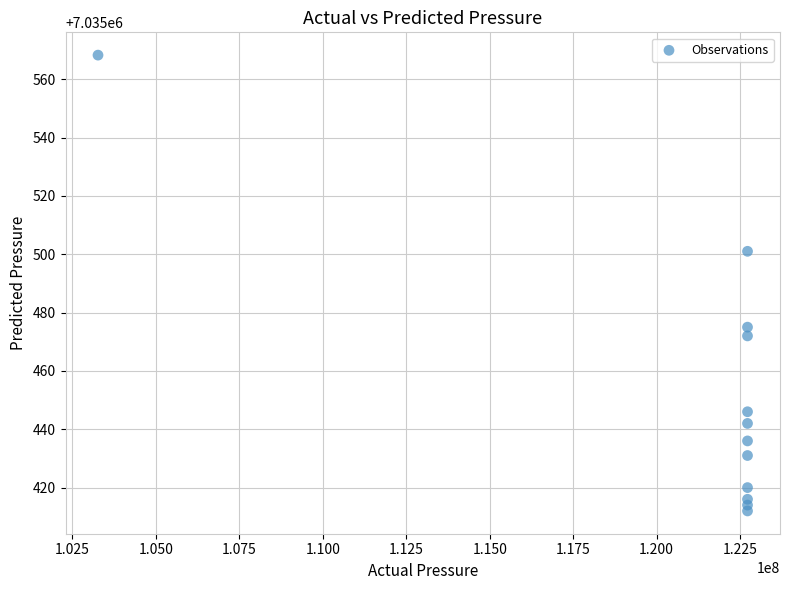

What is the average X value?

121100576.8